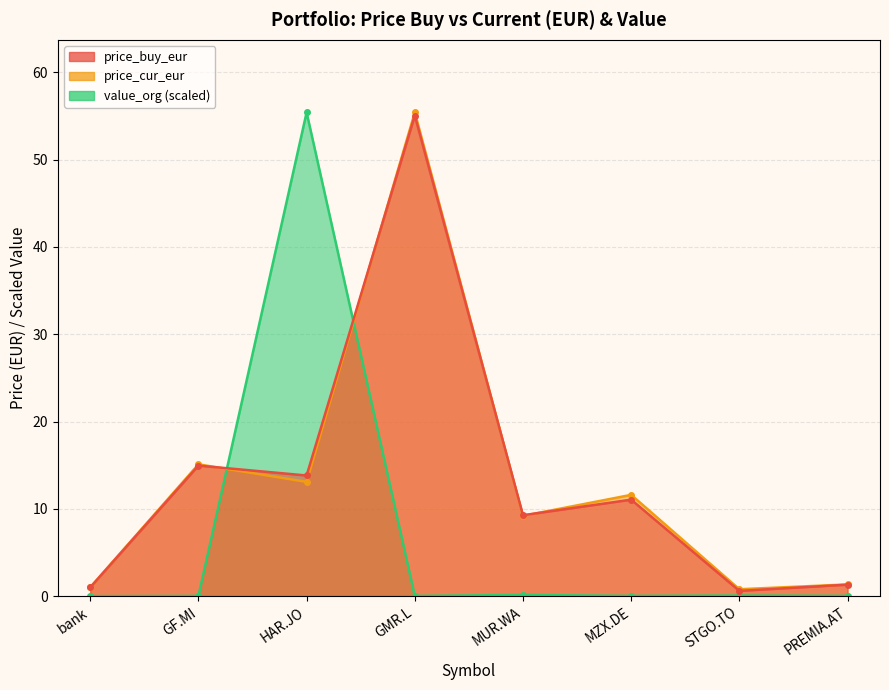

How many values in value_org are above zero?

7